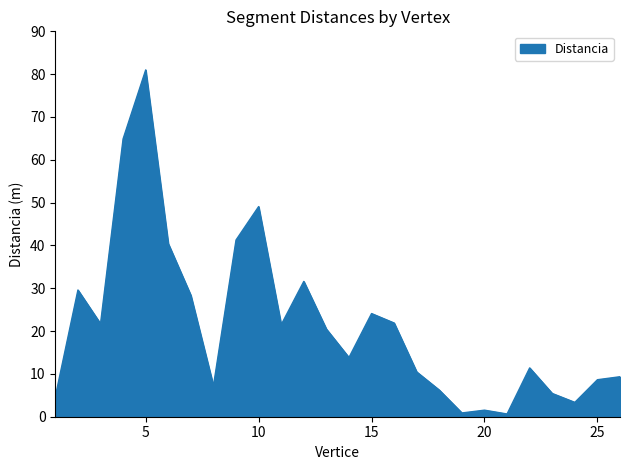

Which label corresponds to the largest value in the chart?

5